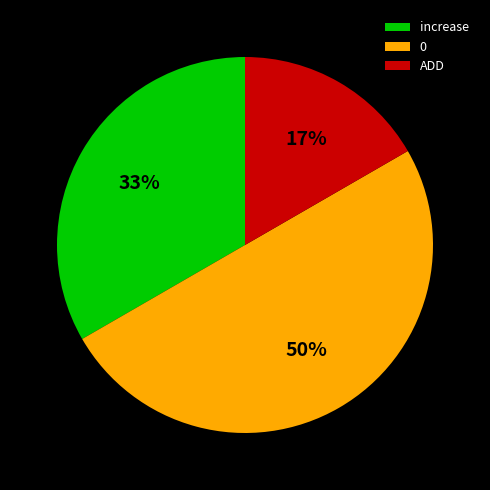

Does increase account for over 50% of the chart?

No